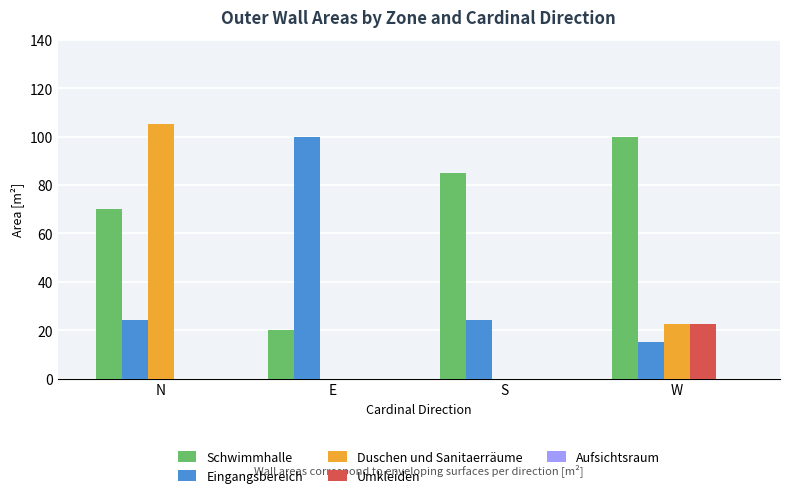

Is the value of Umkleiden at S greater than the value of Duschen und Sanitaerräume at W?

No